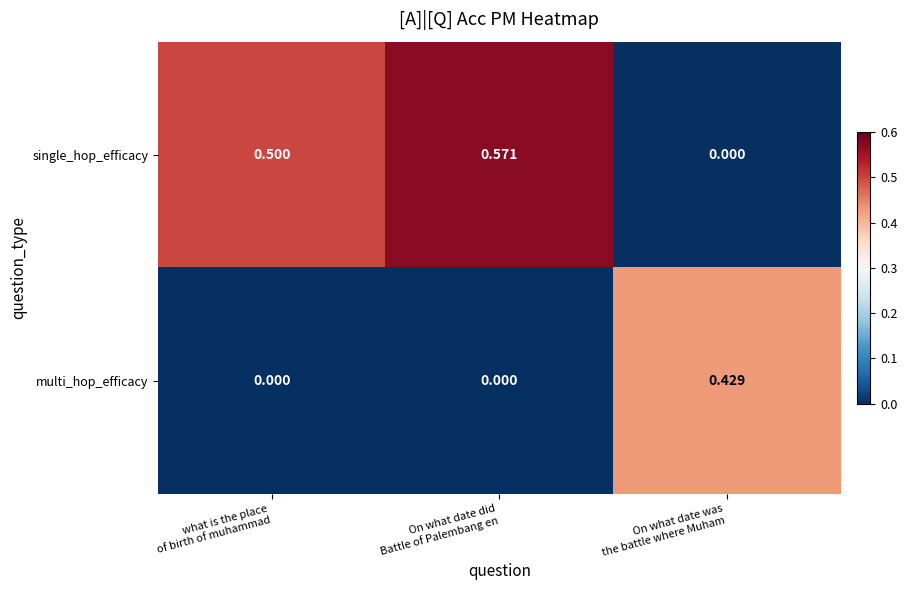

Rank the series by their maximum value, from lowest to highest.

multi_hop_efficacy, single_hop_efficacy